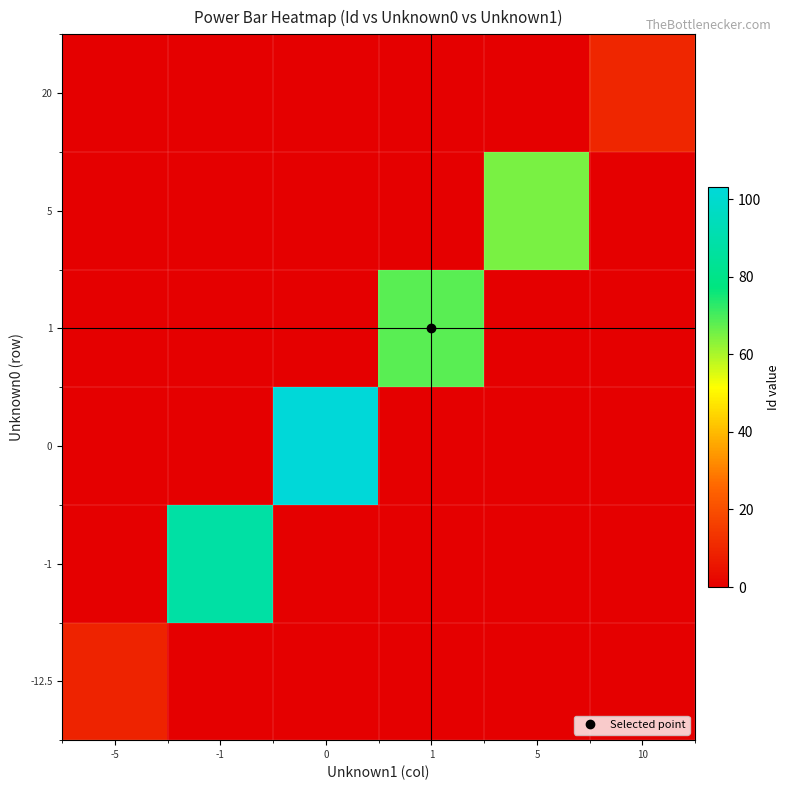

What is the difference between the highest and lowest values at 1?

68